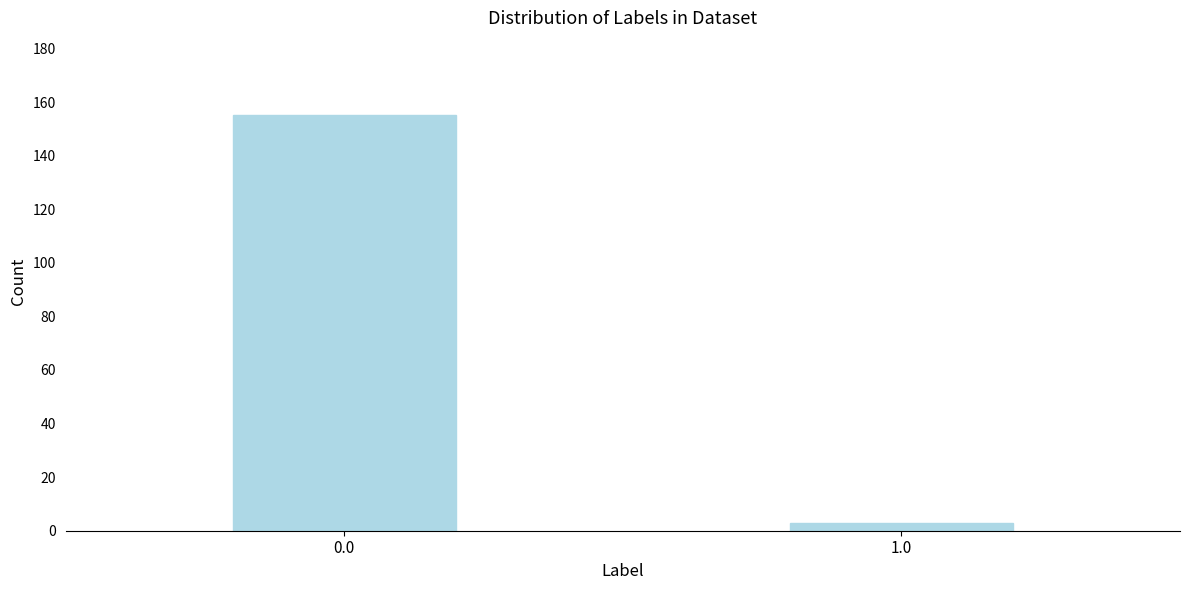

Reading left to right, transcribe all the data shown in this chart.

155	3